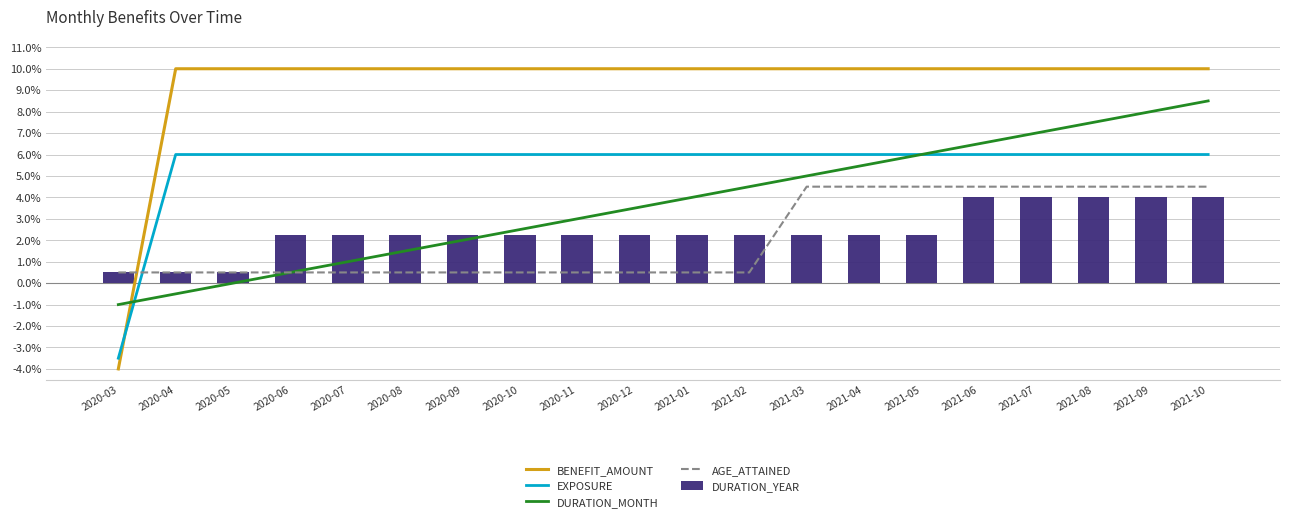

At which category is the sum across all series the highest?

2021-10